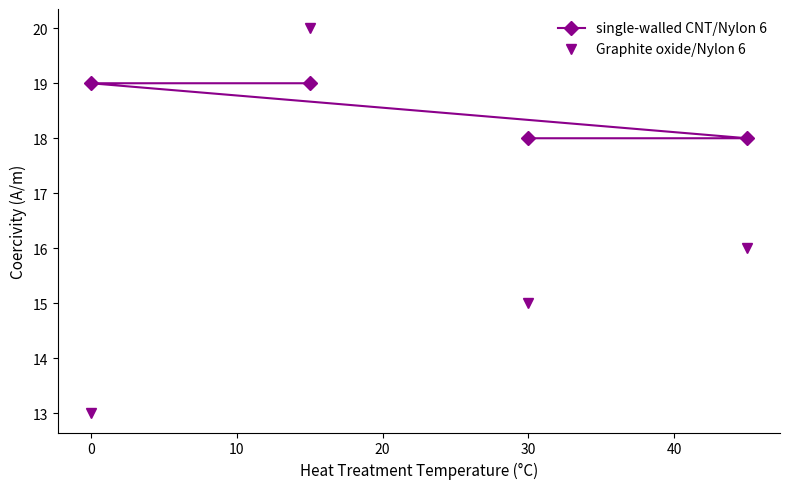

What is the spread (max minus min) of values at 30?

3